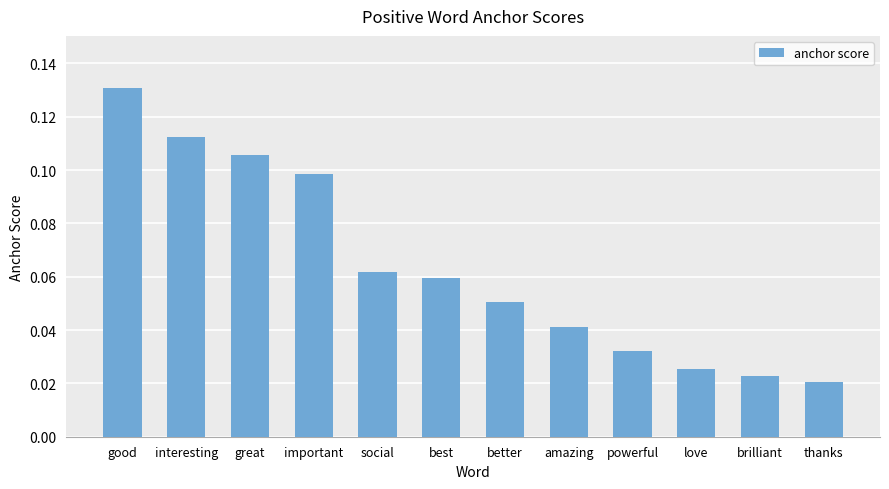

What is the label of the 9th bar from the right?

important